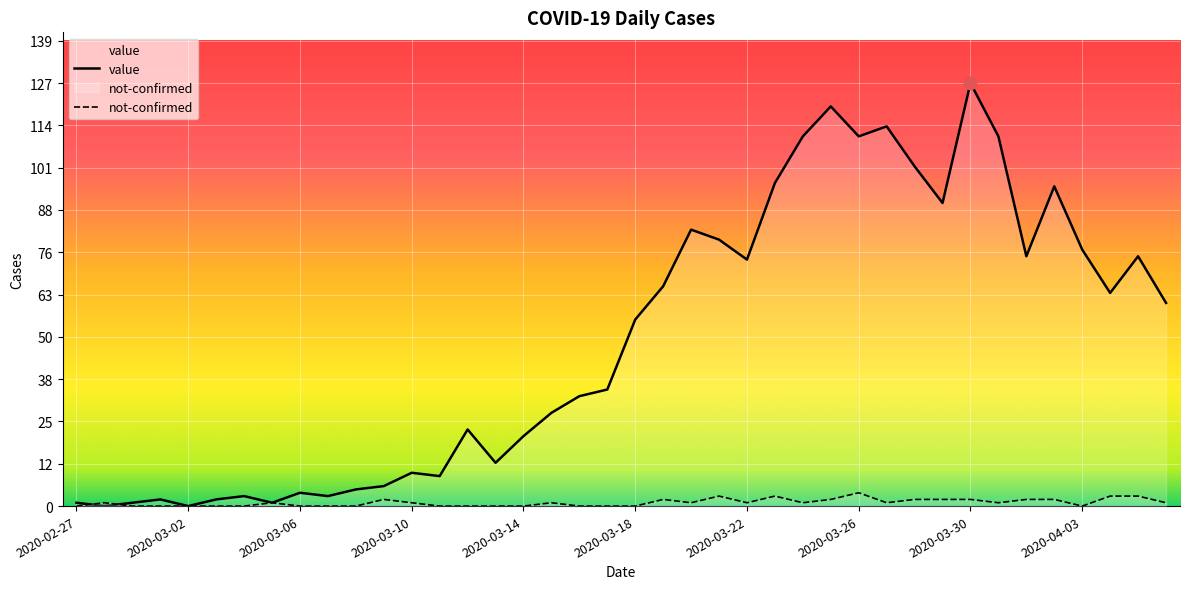

Which series contains the lowest Y value?

value